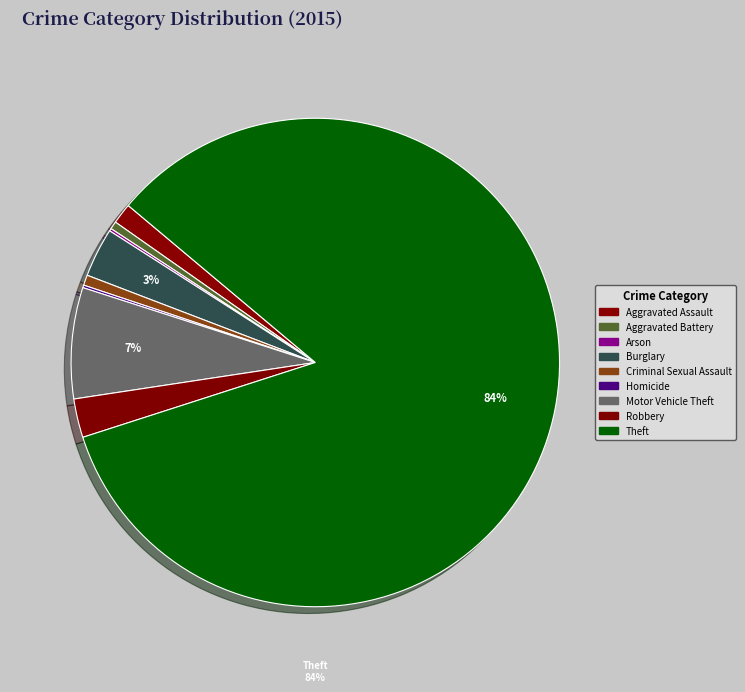

Is it true that Motor Vehicle Theft is 1% of the pie?

False